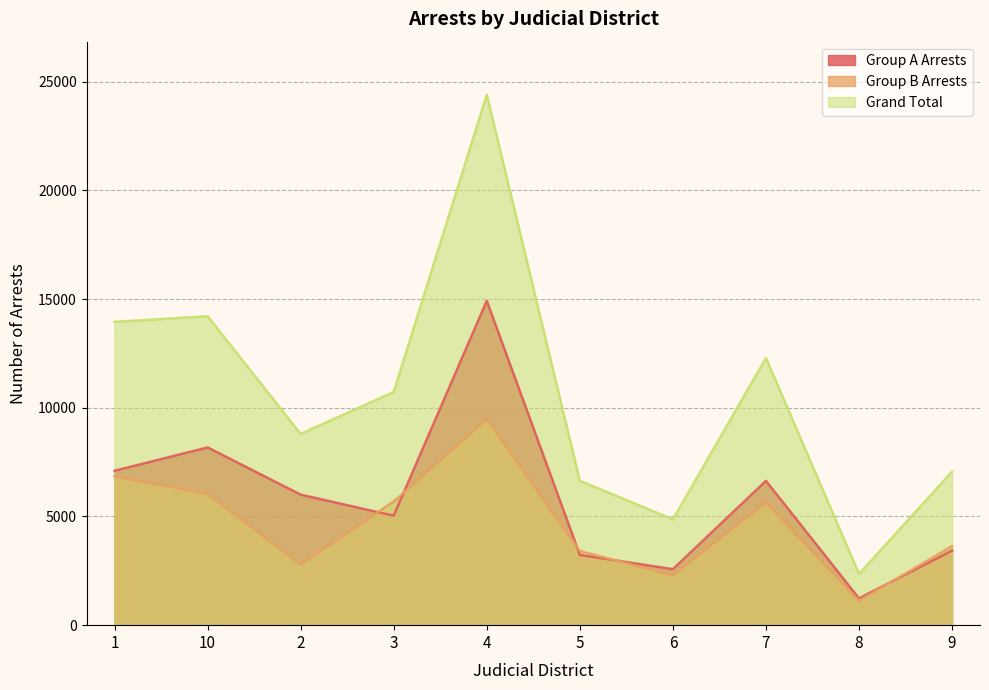

At which category does Grand Total reach its first local peak?

10